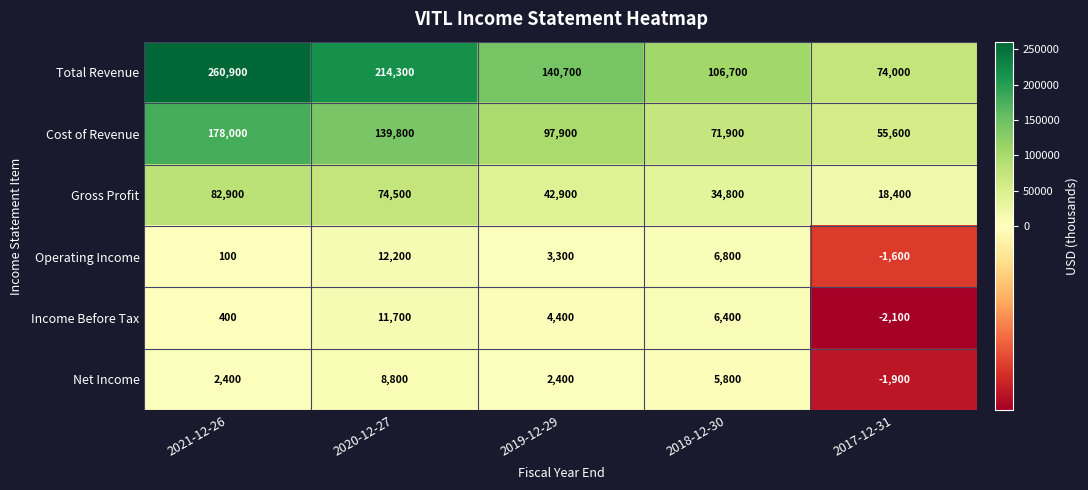

Between 2021-12-26 and 2020-12-27, which series saw the biggest shift?

Total Revenue